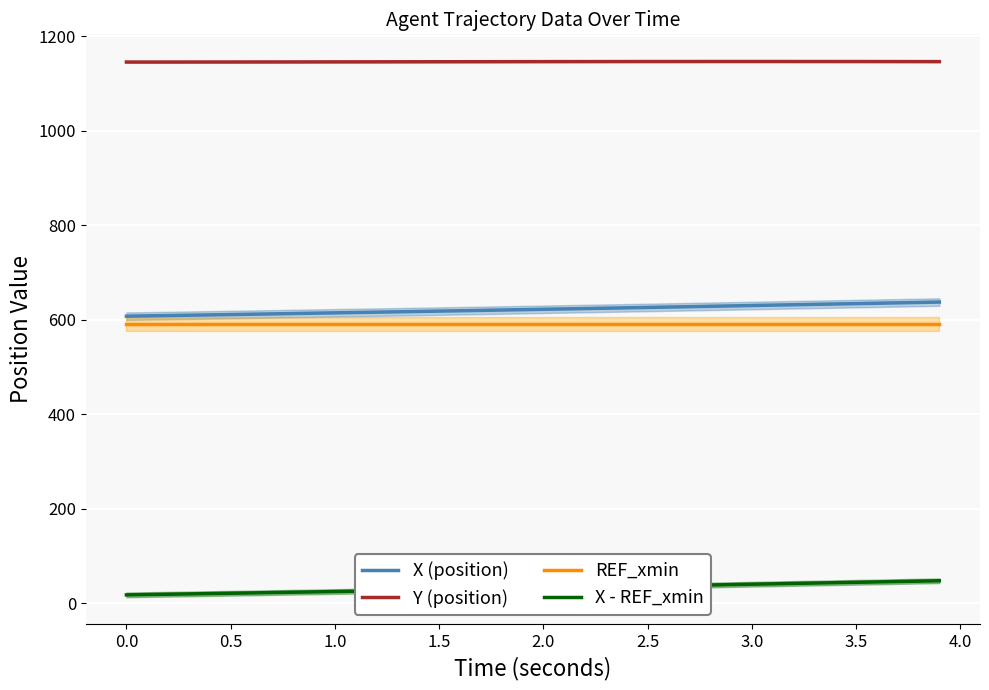

What is the highest value of the REF_xmin series?

589.8